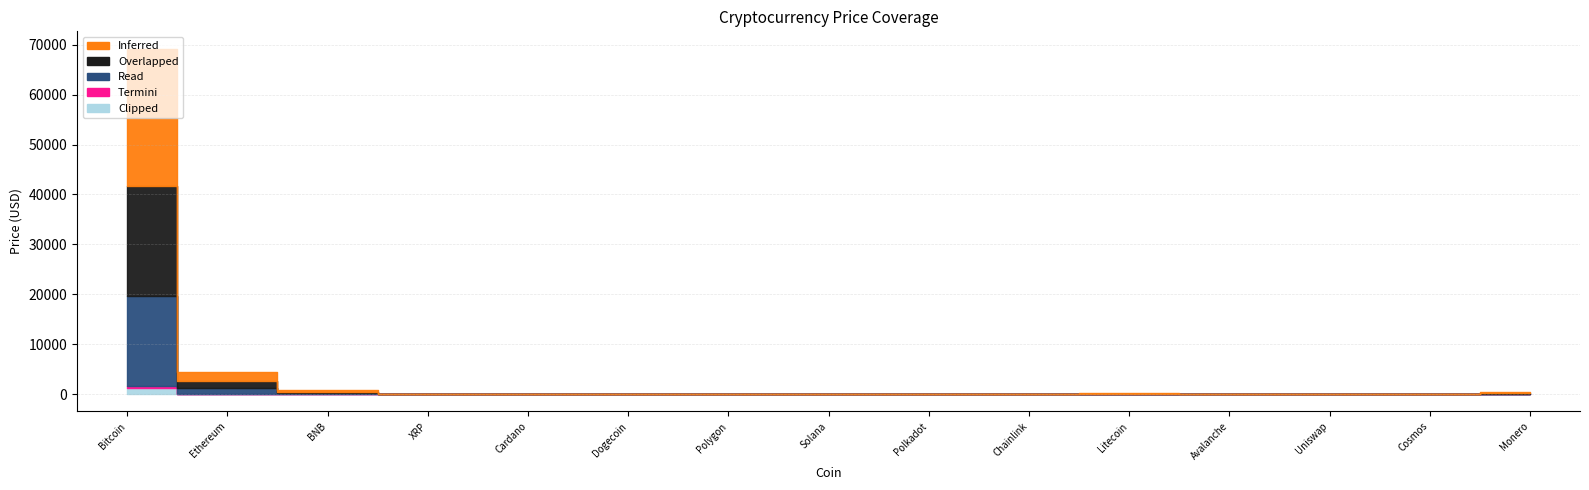

Count the number of categories in the chart.

15